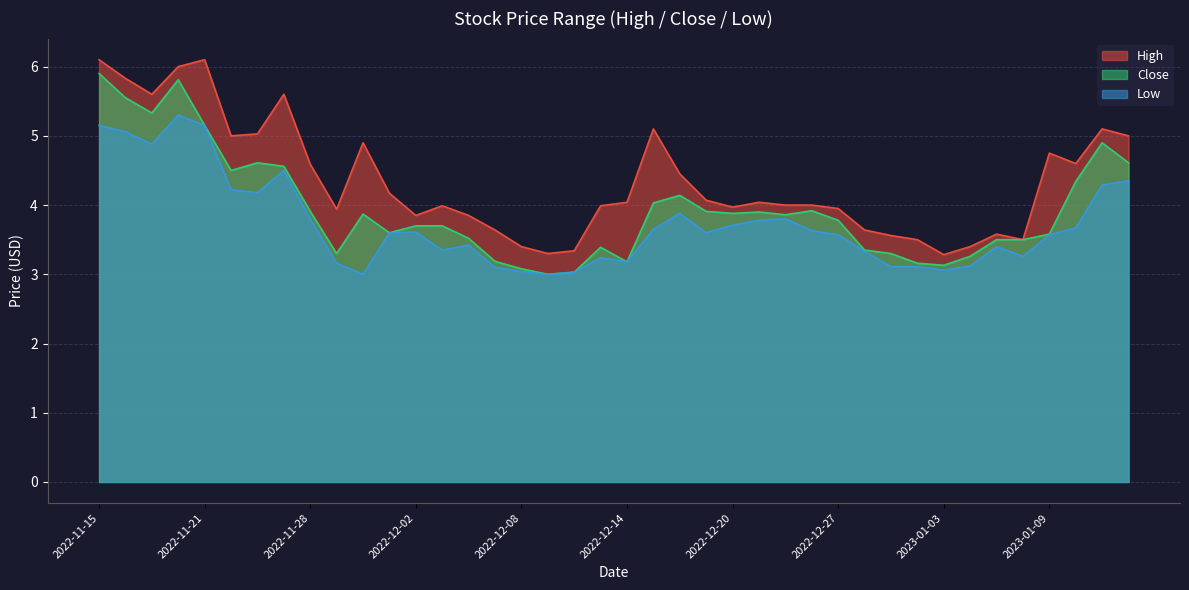

Rank the series by their average value, from lowest to highest.

Low, Close, High